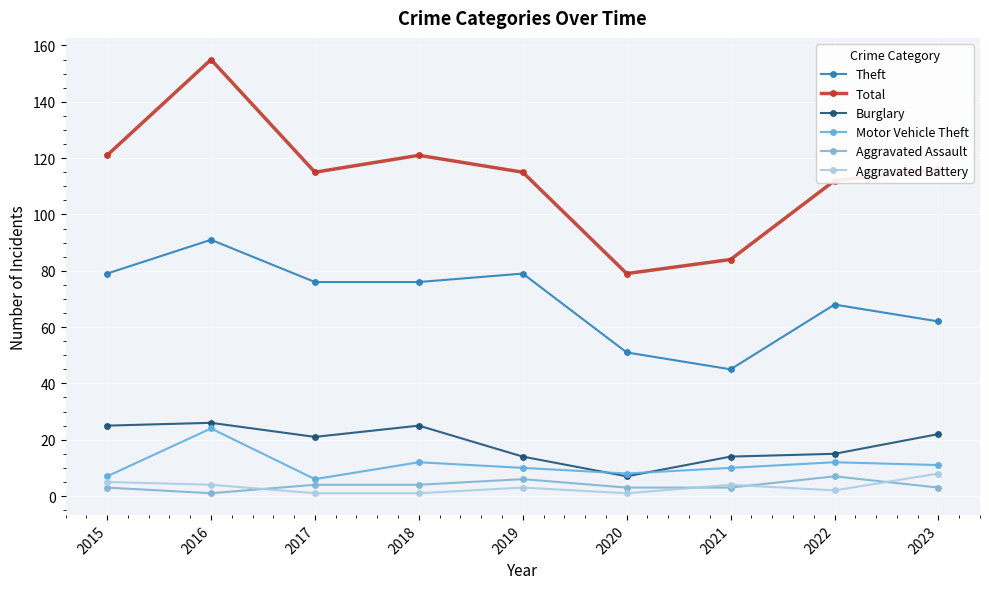

What is the sum of the Aggravated Battery values at 2023 and 2018?

9